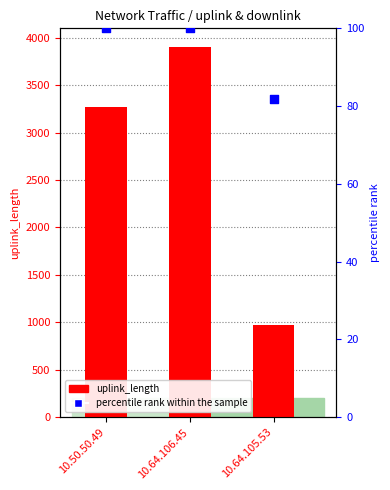

Which series reaches the minimum Y coordinate?

percentile rank within the sample